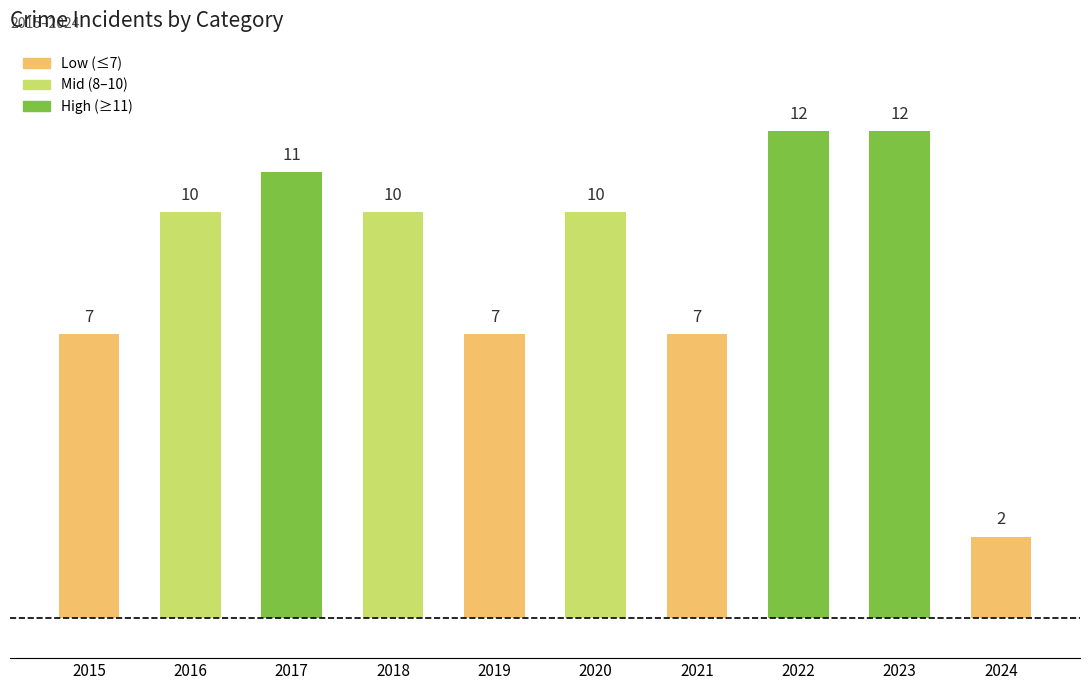

Reading left to right, transcribe all the data shown in this chart.

2015=7	2016=10	2017=11	2018=10	2019=7	2020=10	2021=7	2022=12	2023=12	2024=2